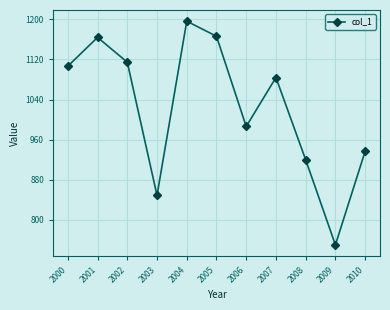

At which label does the data first exceed 1083?

2000